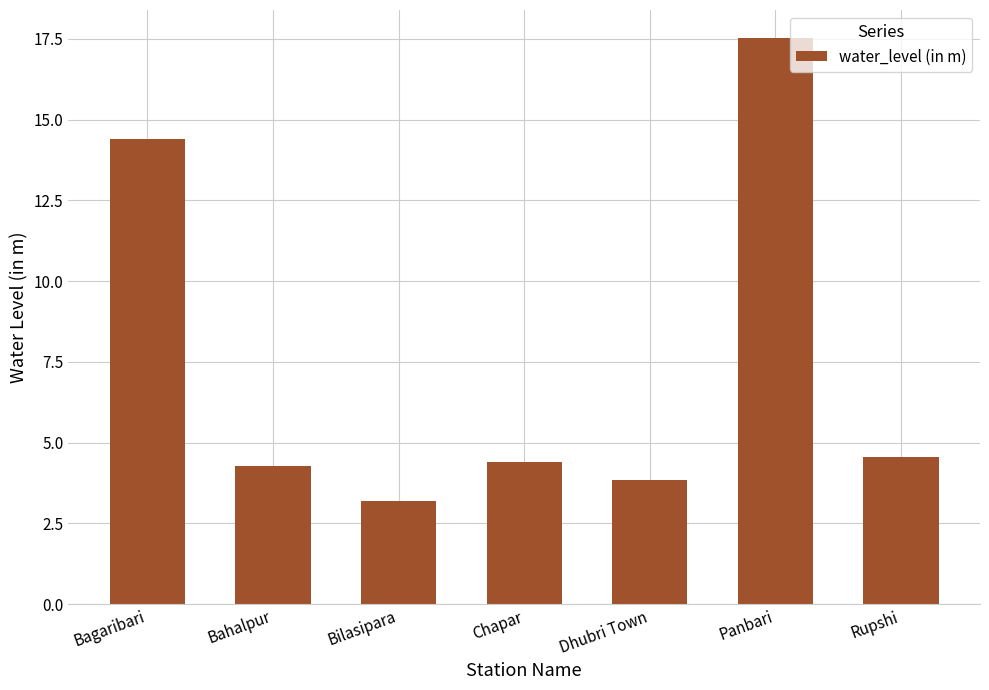

What is the change in value from Bahalpur to Panbari?

+13.2